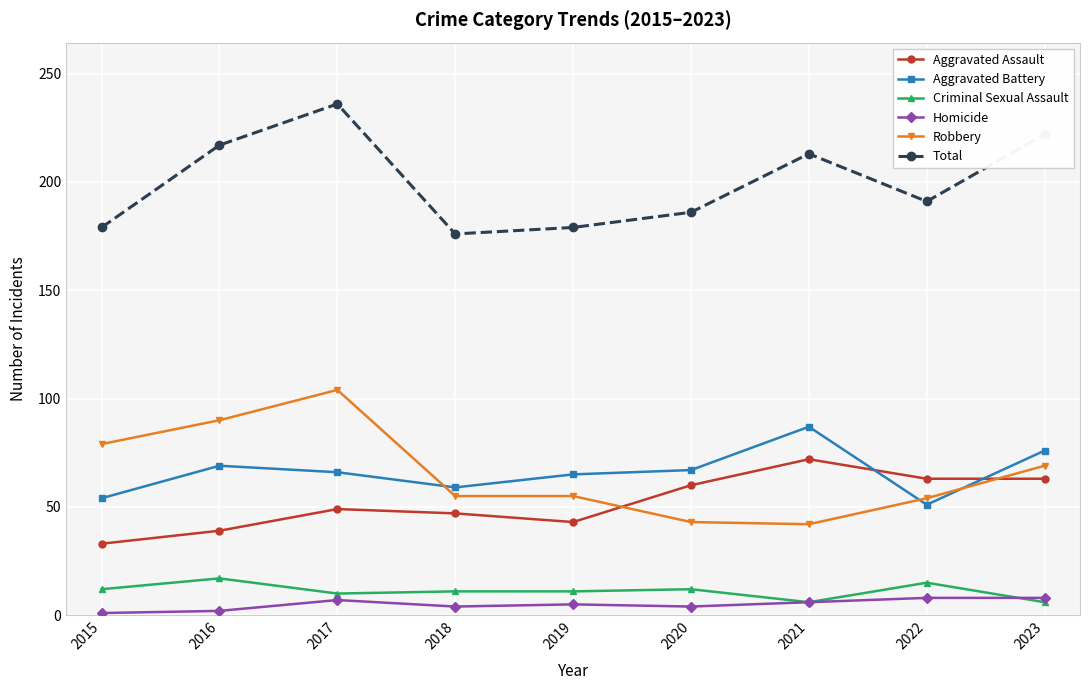

What is the sum of all Homicide values?

45